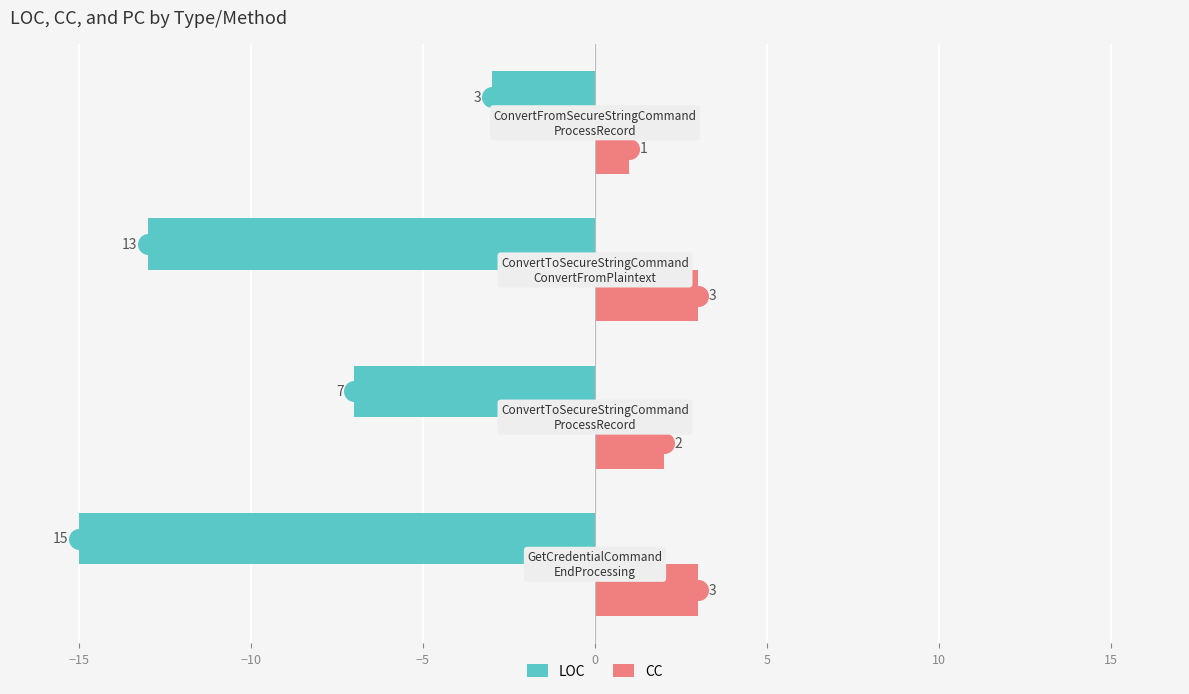

Which series has the largest total across all categories?

CC